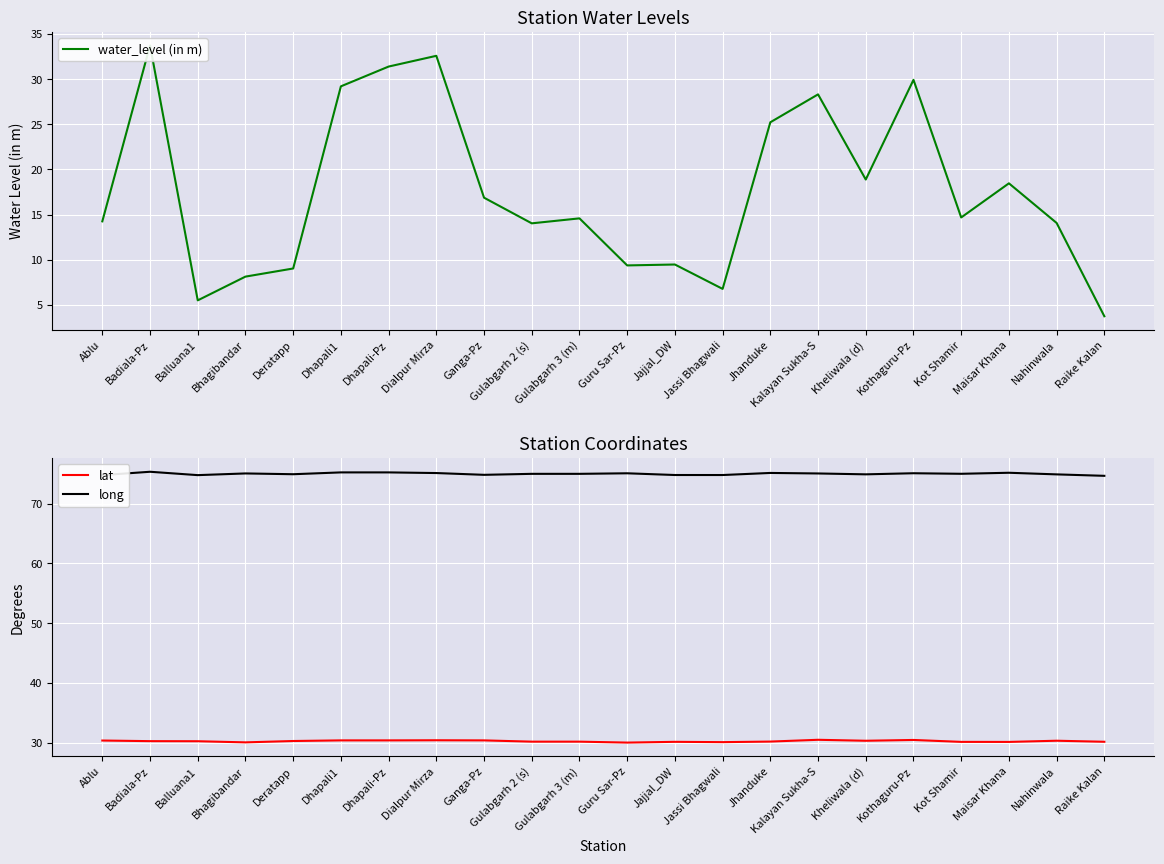

Which series ends up on top after the final intersection of lat and water_level (in m)?

lat